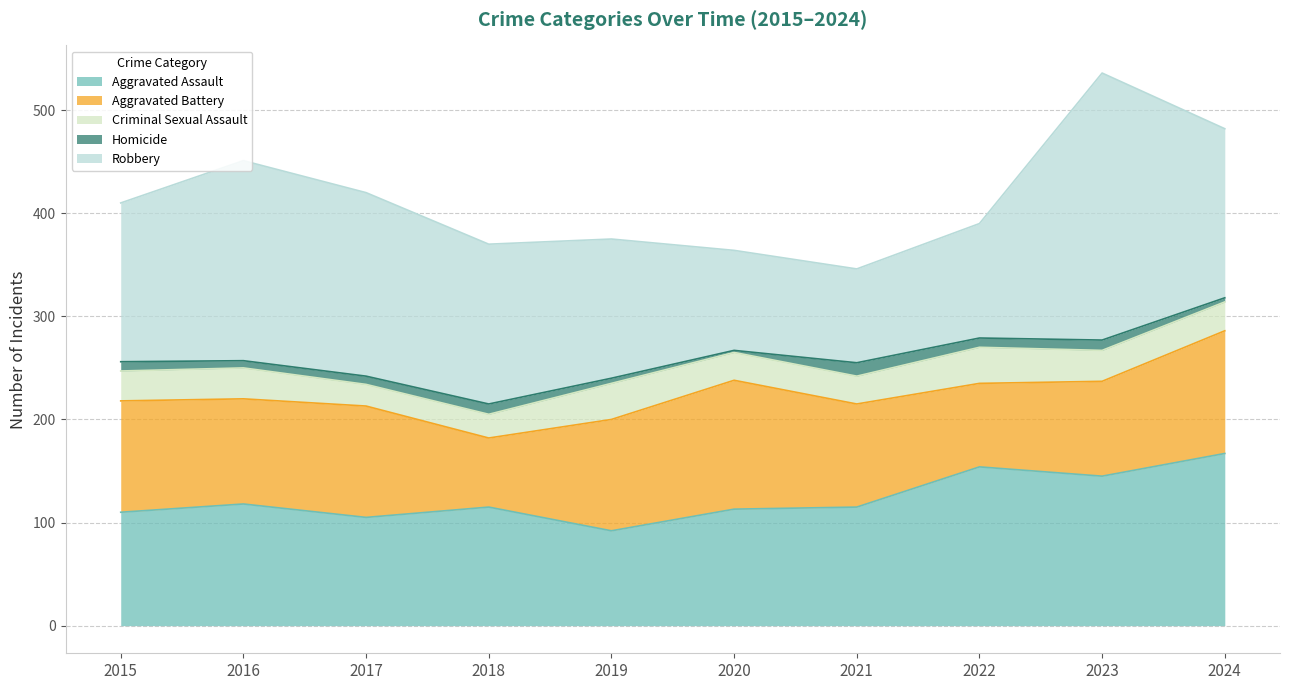

At which category does Aggravated Battery reach its first local peak?

2017